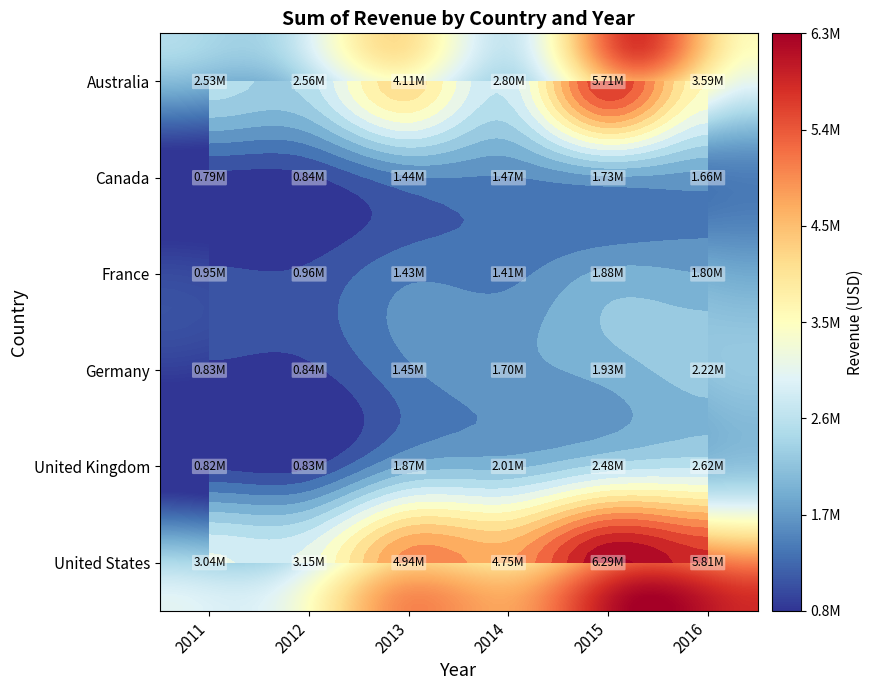

Reading left to right, transcribe all the data shown in this chart.

Australia: 2529914	2557511	4107470	2802842	5712339	3591983
Canada: 789798	835527	1443537	1471522	1731954	1663400
France: 946624	962153	1431870	1411100	1877928	1803197
Germany: 833603	835188	1452704	1702508	1931091	2223502
United Kingdom: 823481	834885	1868796	2014044	2484181	2620809
United States: 3041468	3150719	4935660	4750708	6286498	5810494